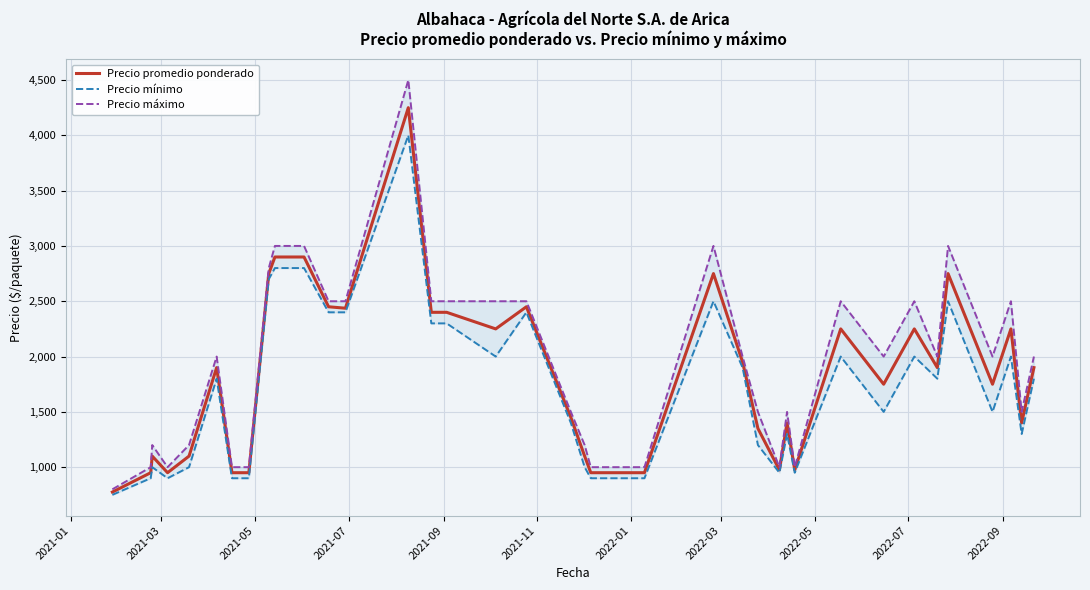

What is the average value of the Precio mínimo series?

1694